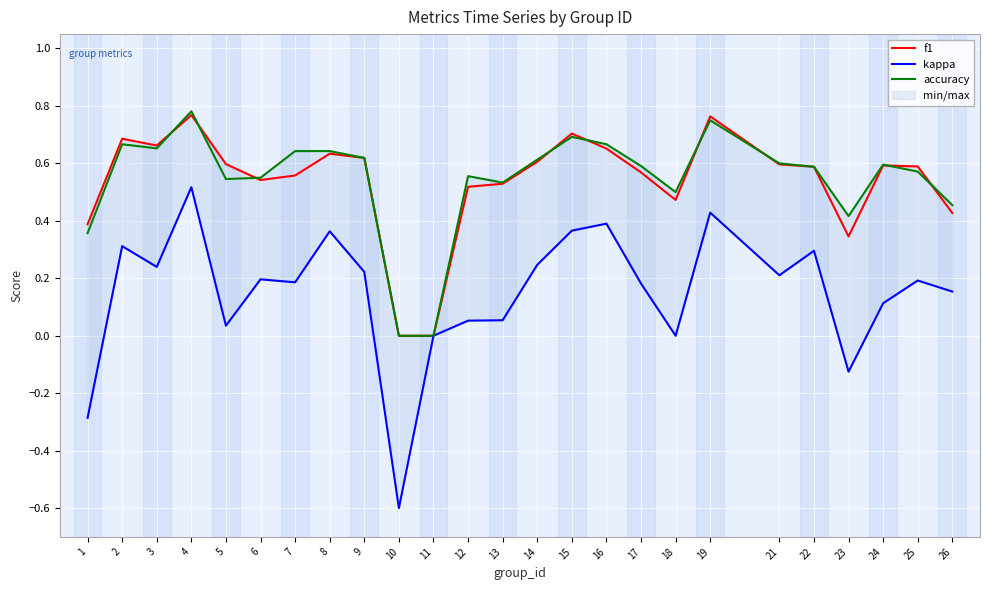

Where is the first local maximum for kappa?

2